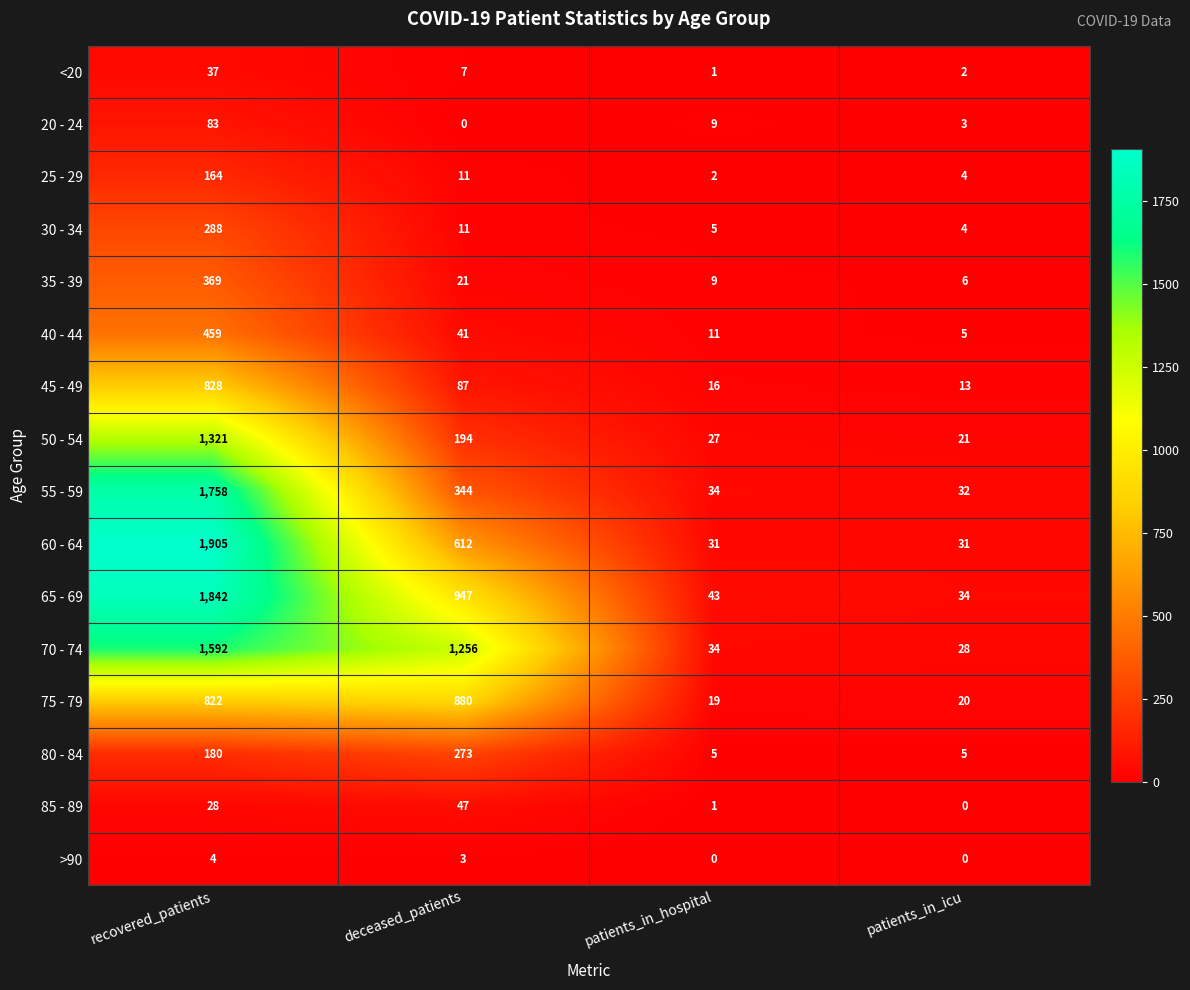

At which label does 70 - 74 first exceed 1256?

recovered_patients